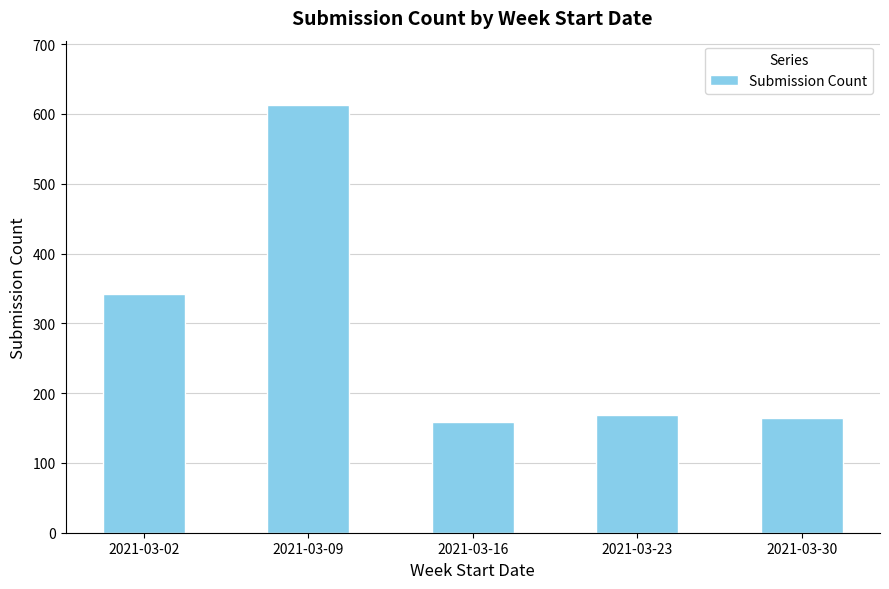

Reading left to right, extract all data points from this chart.

2021-03-02=342	2021-03-09=613	2021-03-16=159	2021-03-23=168	2021-03-30=164